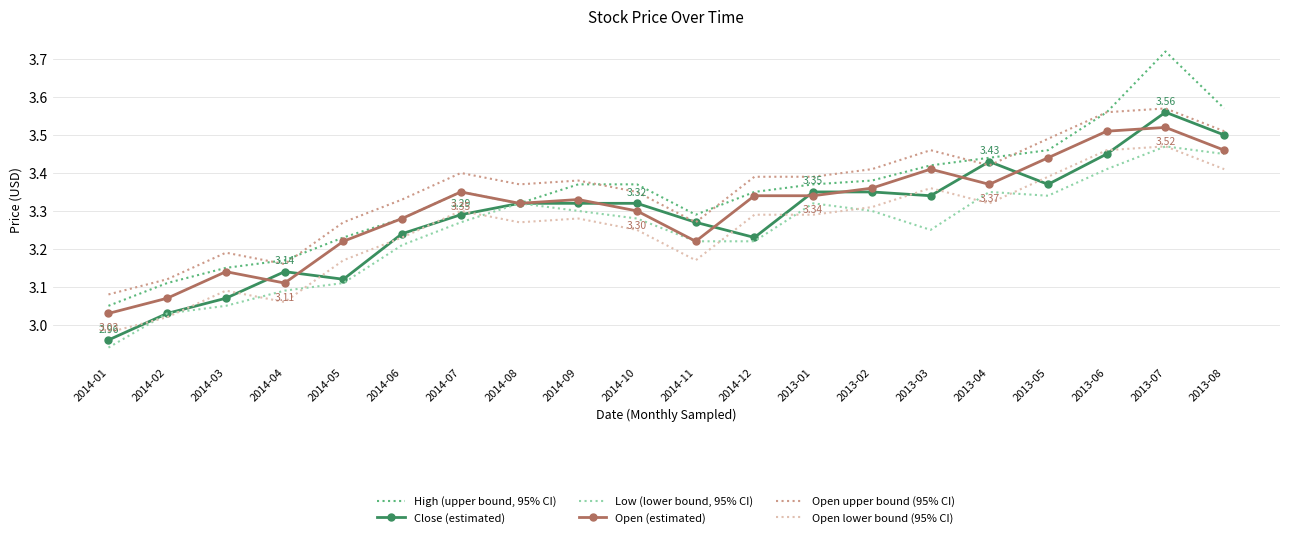

At which category is the sum across all series the highest?

2013-07